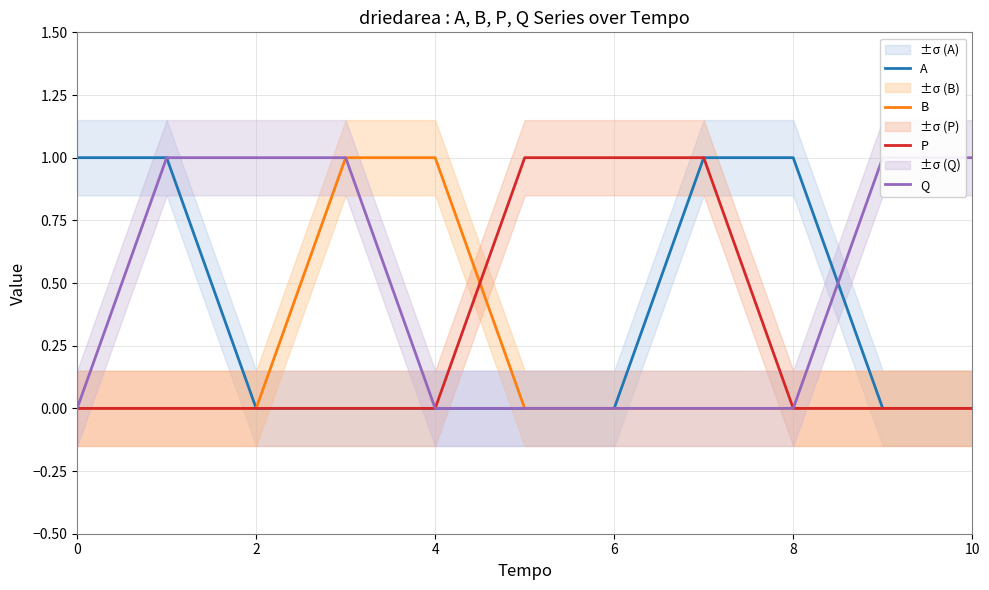

Rank the series at 7 from highest to lowest value.

A, P, B, Q